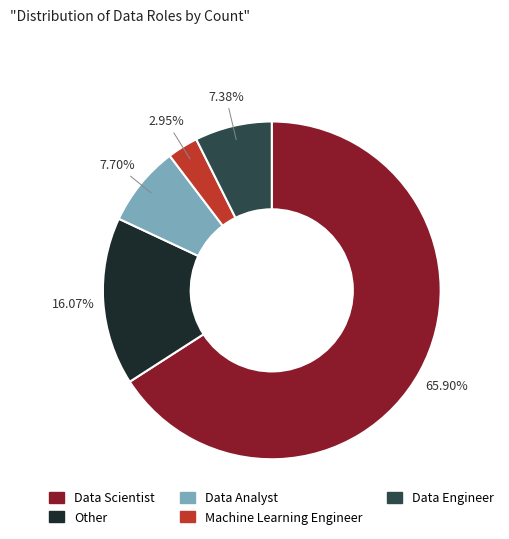

What percentage is NOT represented by Machine Learning Engineer?

97.0%